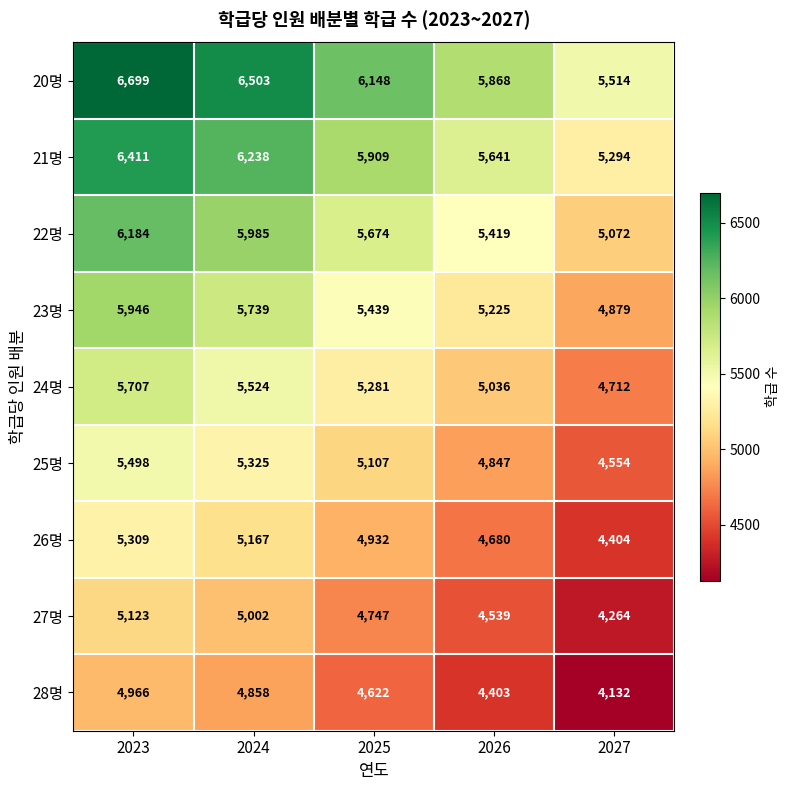

List the series in order of their peak value, lowest first.

28명, 27명, 26명, 25명, 24명, 23명, 22명, 21명, 20명